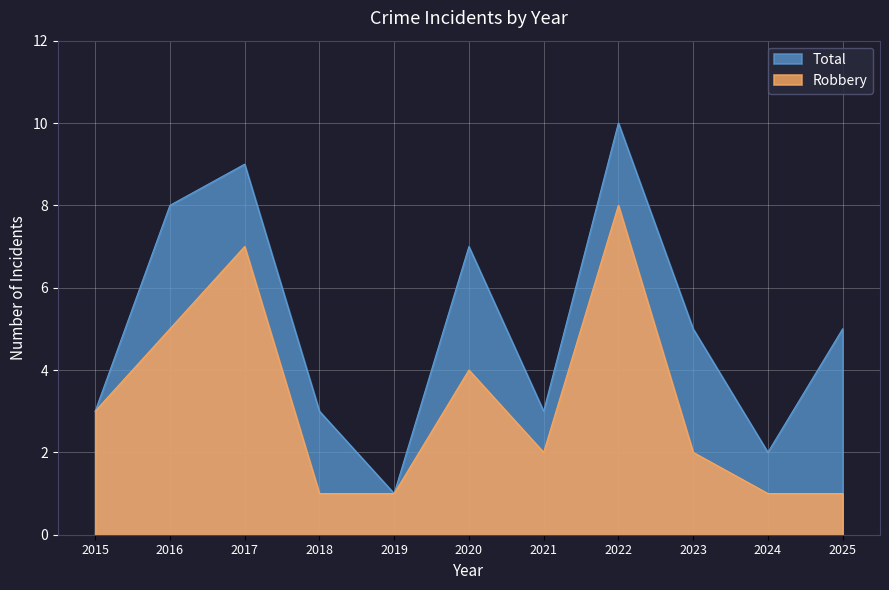

Where does the Robbery series first go above 2?

2015